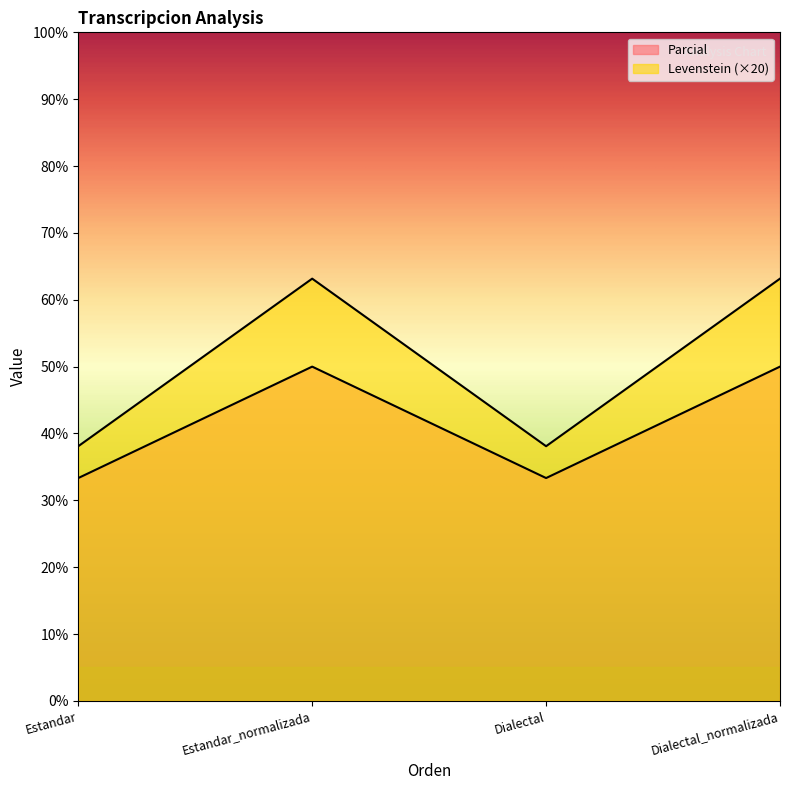

Reading left to right, transcribe all the data shown in this chart.

Levenstein: Estandar=33.3	Estandar_normalizada=50.0	Dialectal=33.3	Dialectal_normalizada=50.0
Parcial: Estandar=38.1	Estandar_normalizada=63.2	Dialectal=38.1	Dialectal_normalizada=63.2